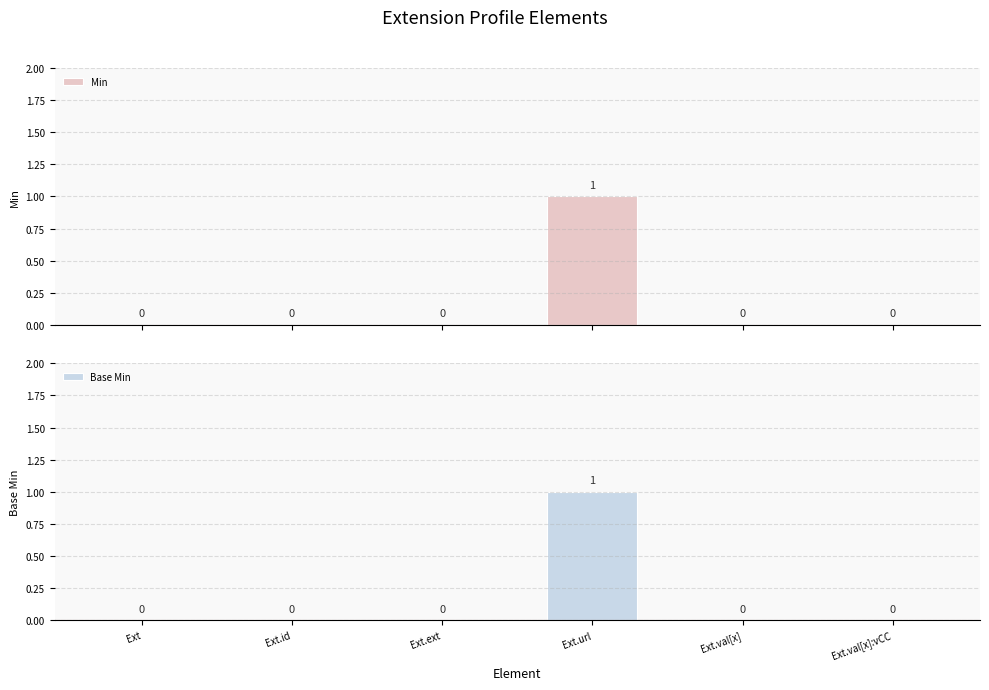

Reading left to right, what are all the values shown in this chart?

Min: 0	0	0	1	0	0
Base Min: 0	0	0	1	0	0